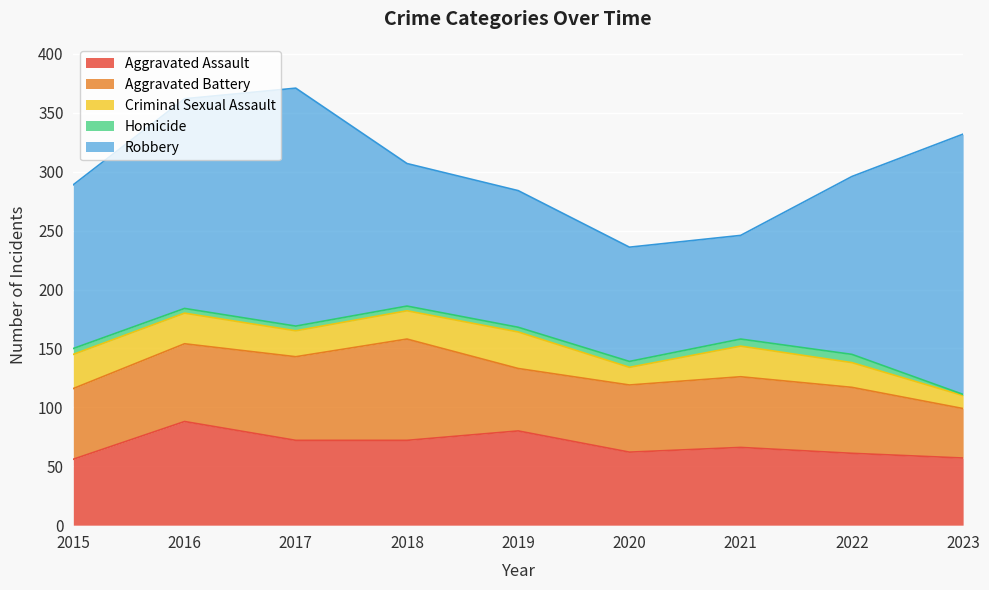

Where is the first local maximum for Robbery?

2017